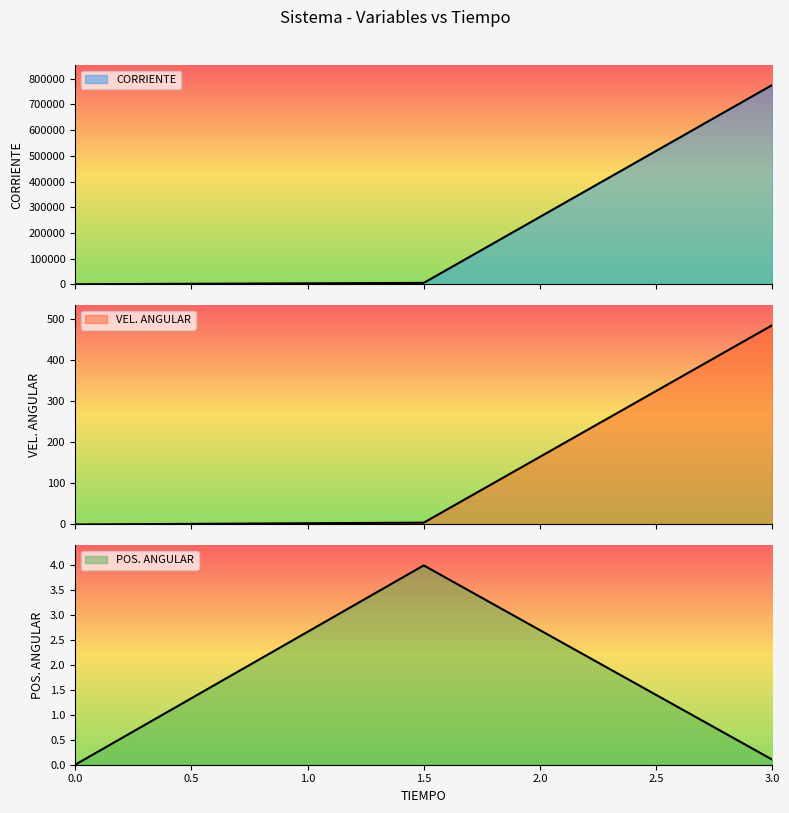

What are all the series names shown in the legend?

CORRIENTE, VEL. ANGULAR, POS. ANGULAR